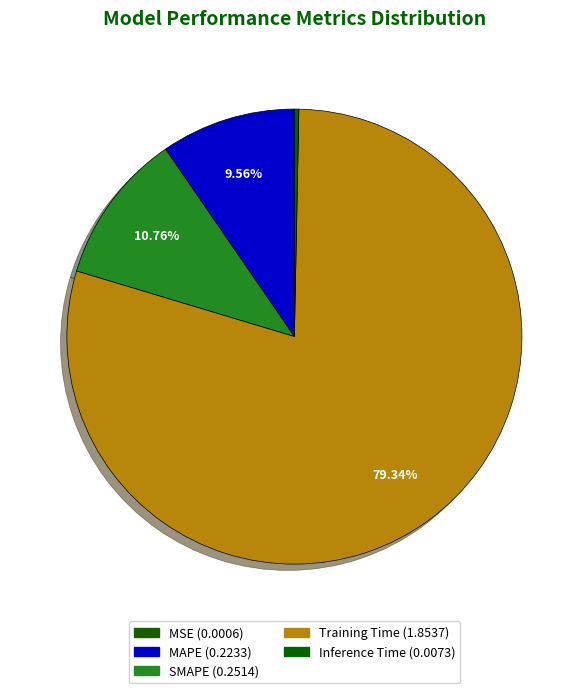

The MAPE slice represents 20% of the pie. True or false?

False